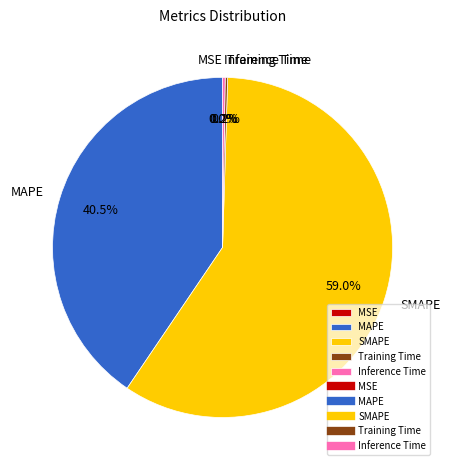

Does any single category account for the majority?

Yes